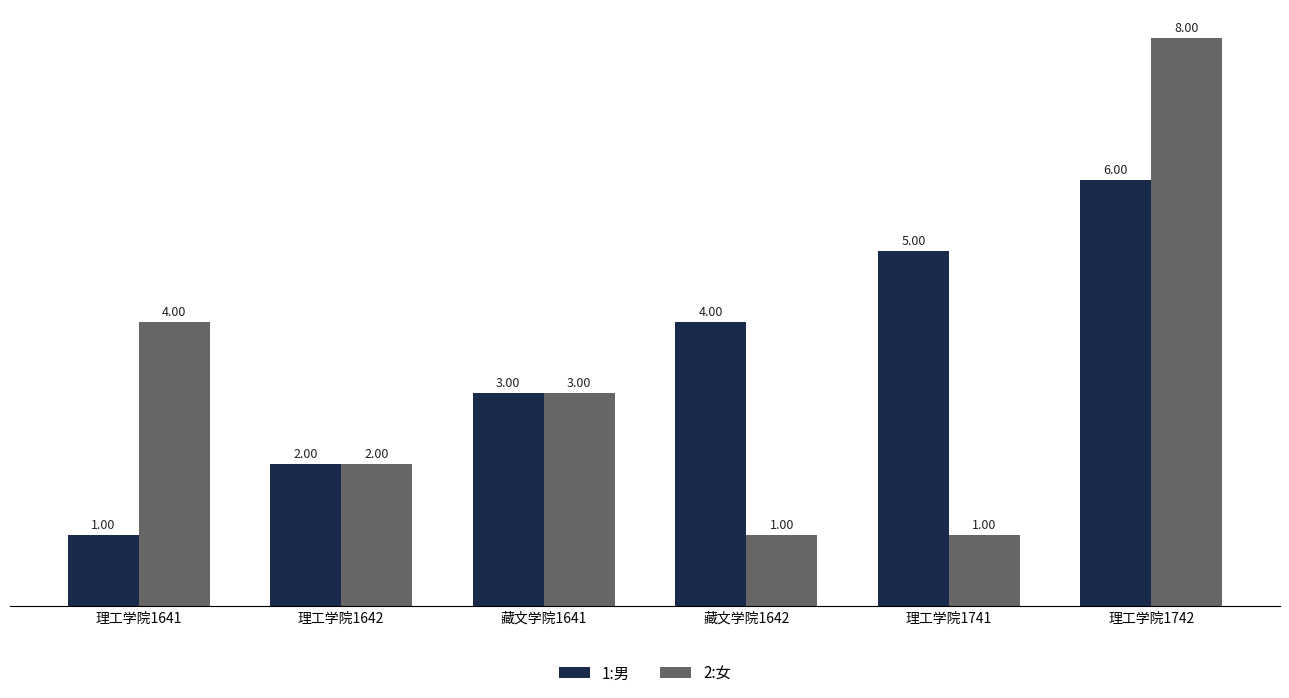

At 理工学院1742, list the series in order from smallest to largest.

1:男, 2:女